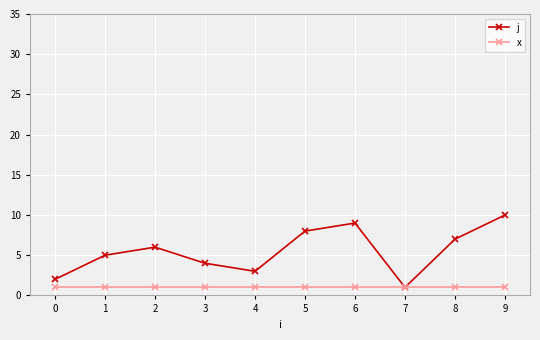

What is the highest value of the x series?

1